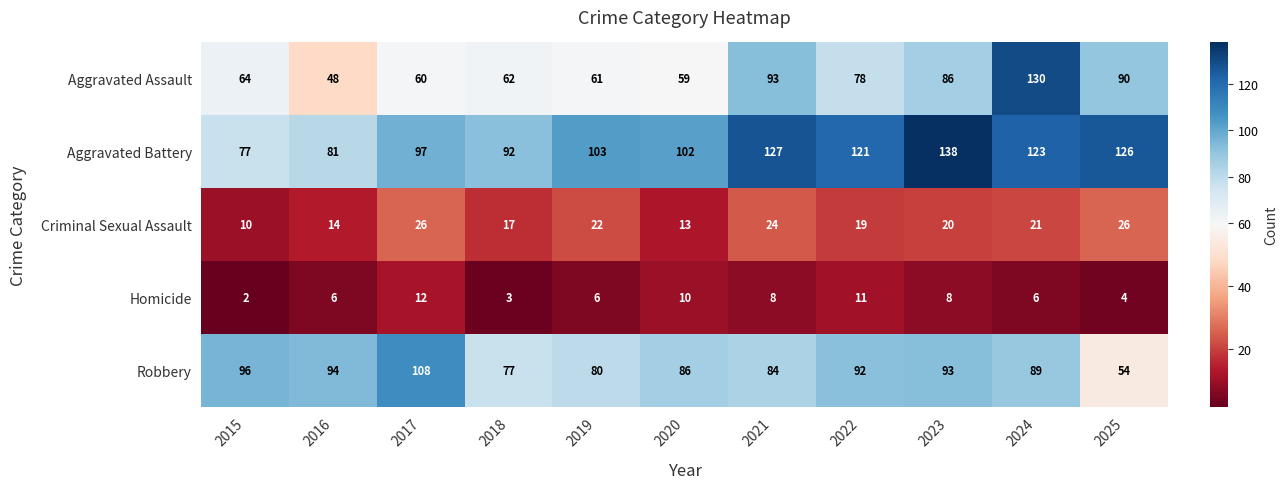

The Homicide series shows 4 at 2025. True or false?

True